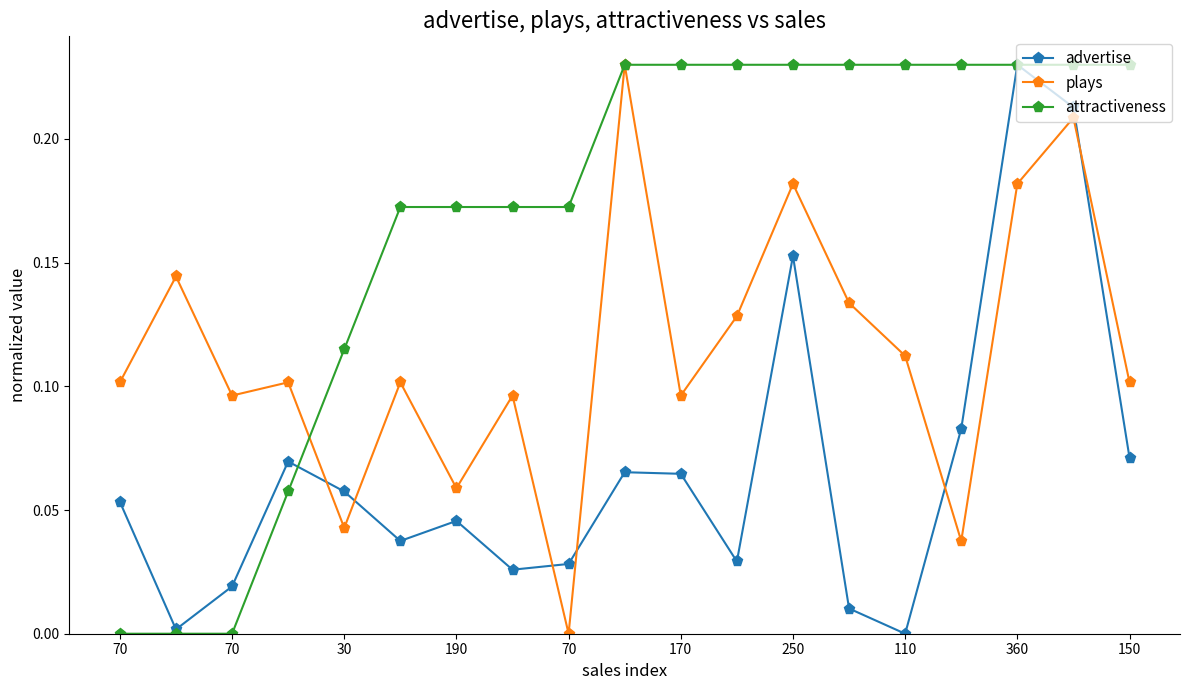

Which series ends up on top after the final intersection of plays and advertise?

plays